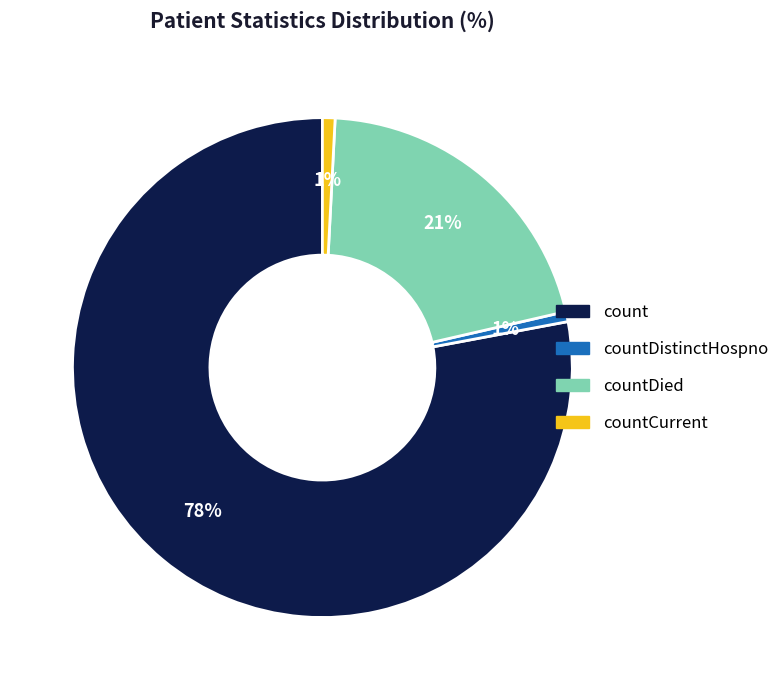

Does any single category account for the majority?

Yes